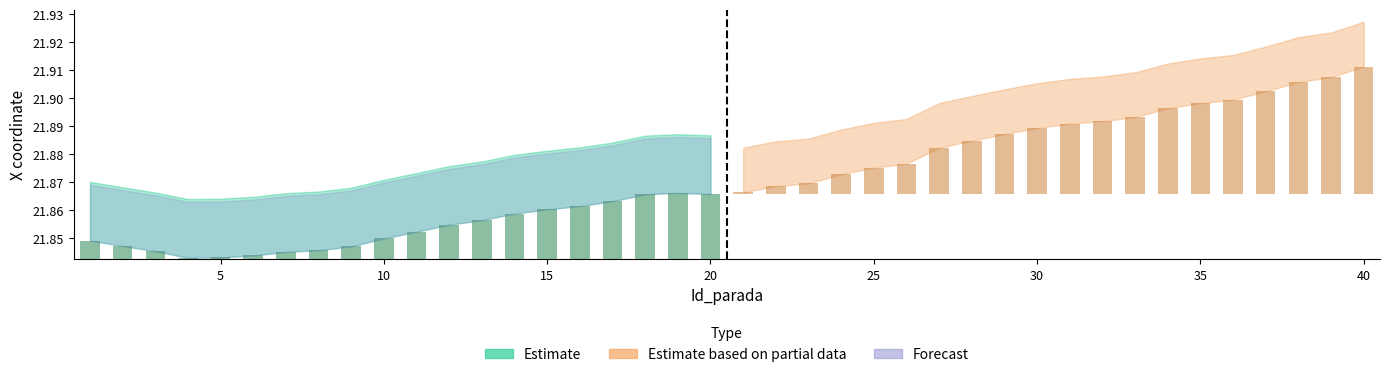

How many series are shown in this chart?

2